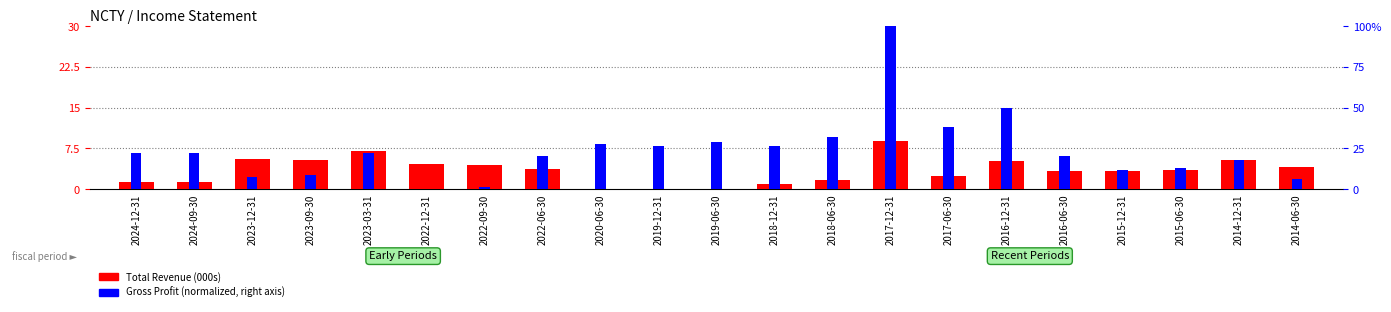

What are all the series names shown in the legend?

Total Revenue (000s), Gross Profit (norm.)